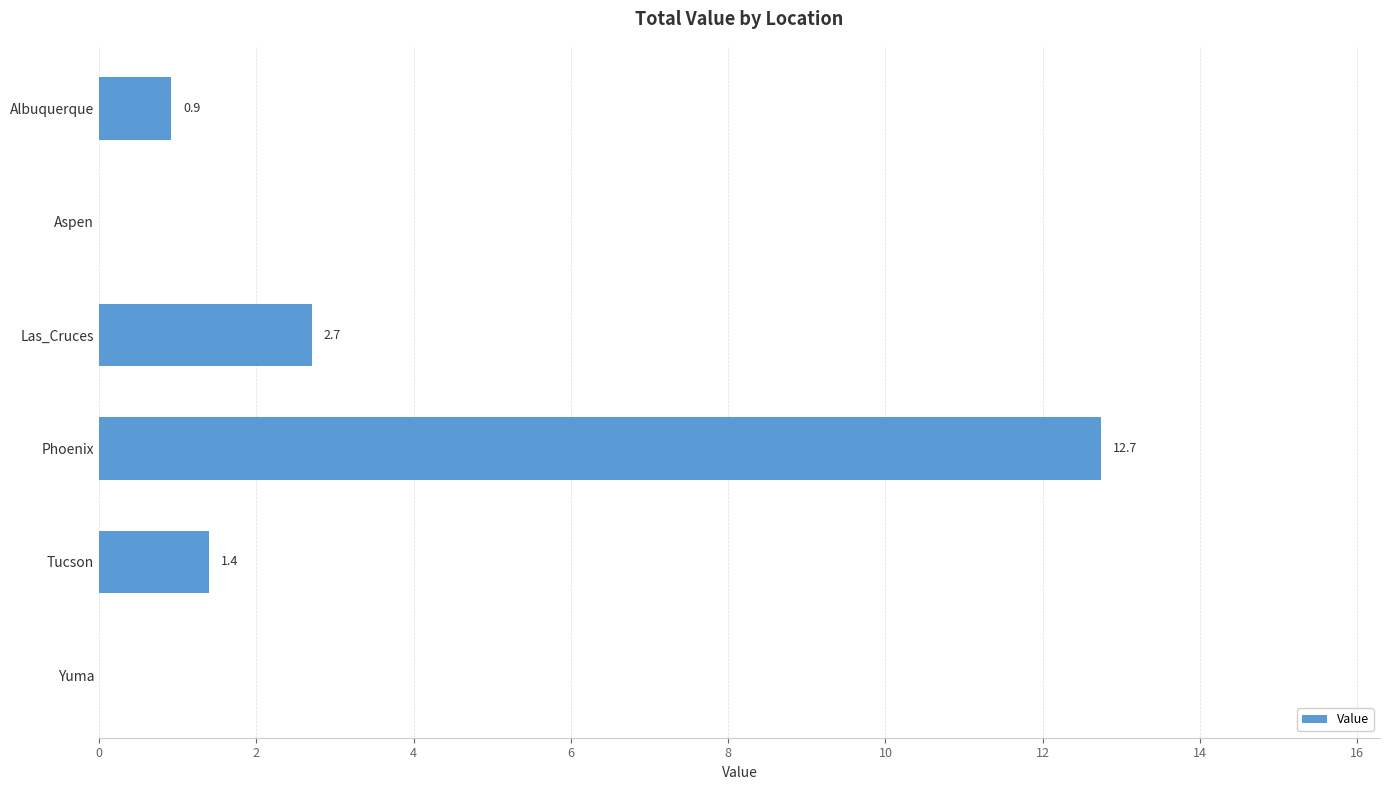

Reading top to bottom, extract all data points from this chart.

Albuquerque=0.9	Aspen=0.0	Las_Cruces=2.7	Phoenix=12.7	Tucson=1.4	Yuma=0.0